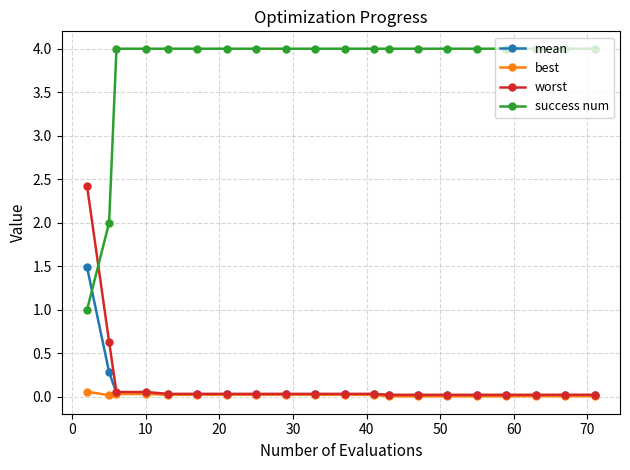

What is the value of the success num point at the 16th from the left?

4.0